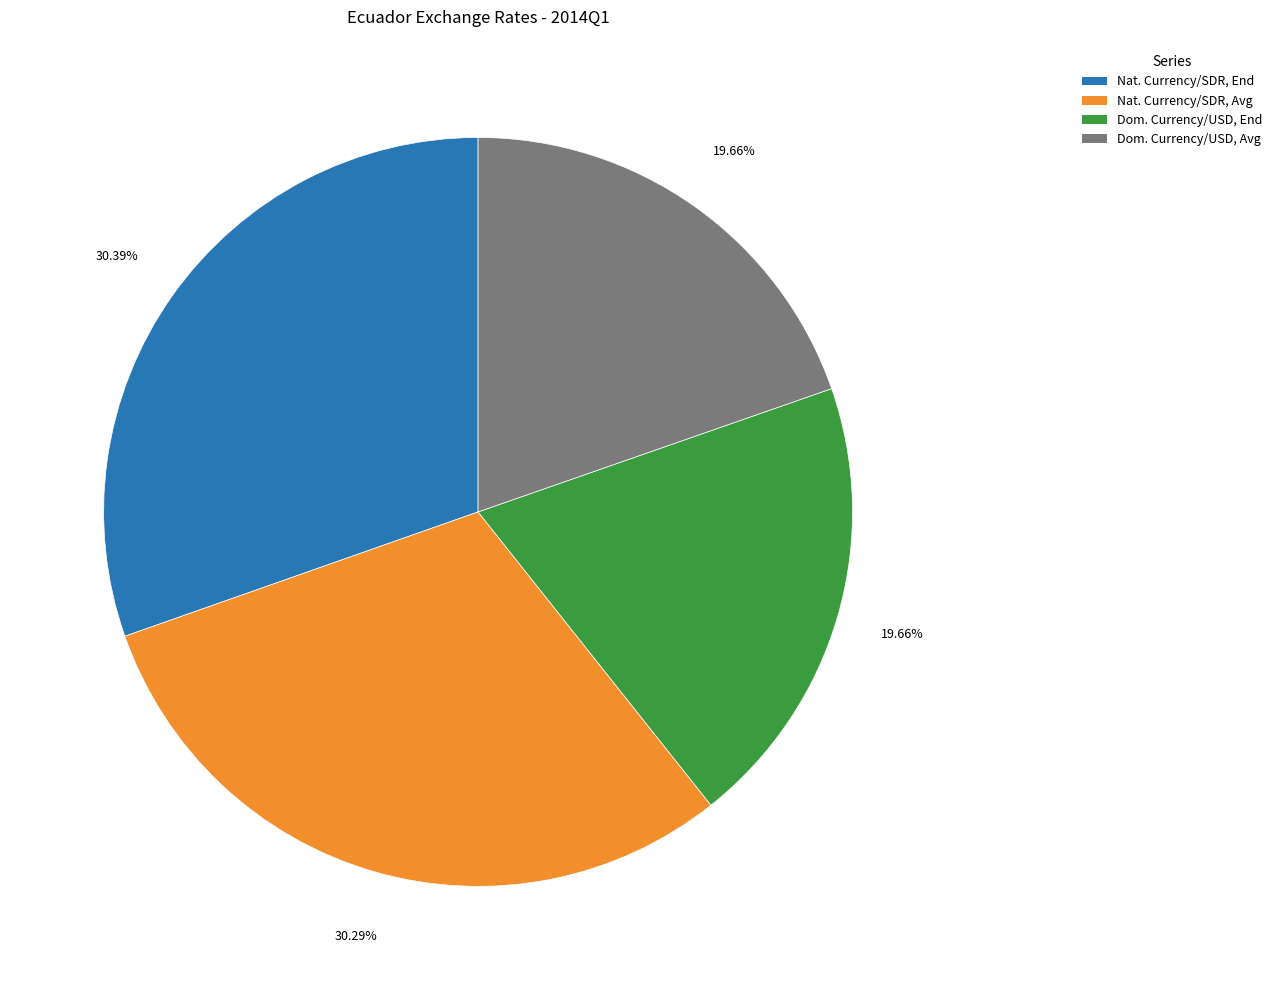

What is the ratio of the value at Nat. Currency/SDR, End to the value at Nat. Currency/SDR, Avg?

1.0